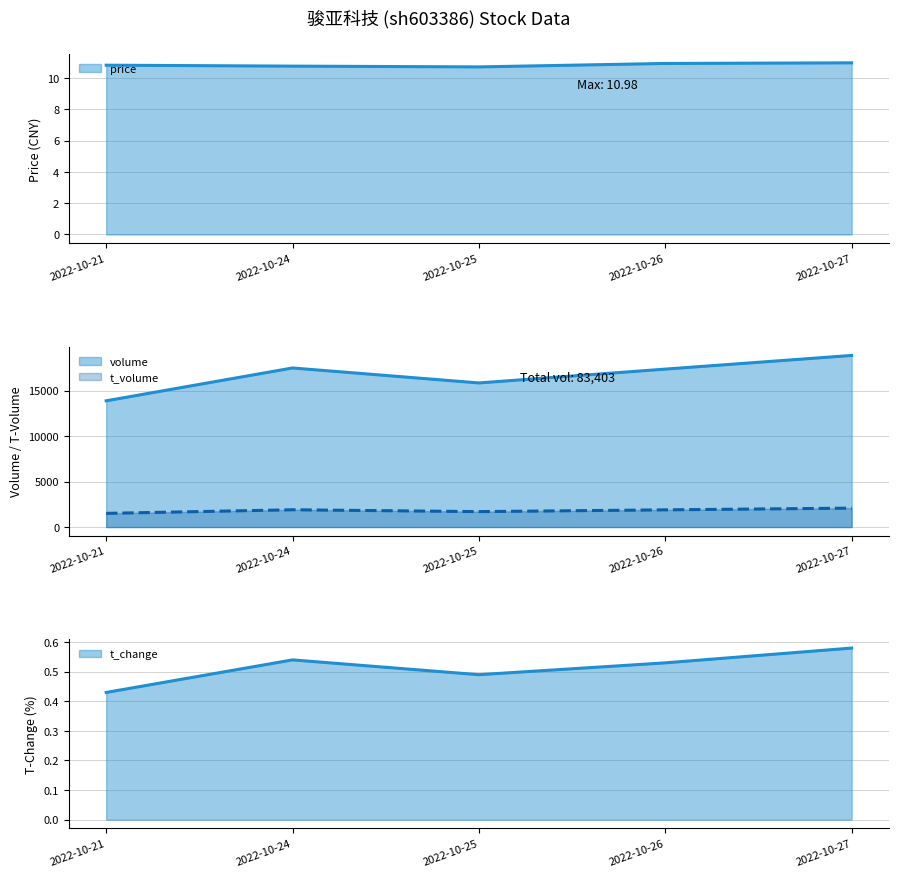

How many distinct data groups are displayed?

4